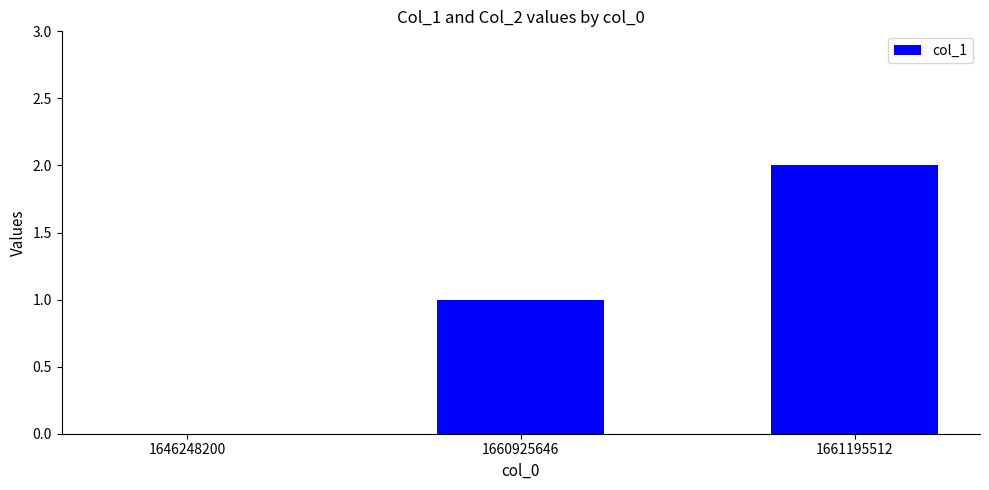

Count the values in the range 0 to 2.

3